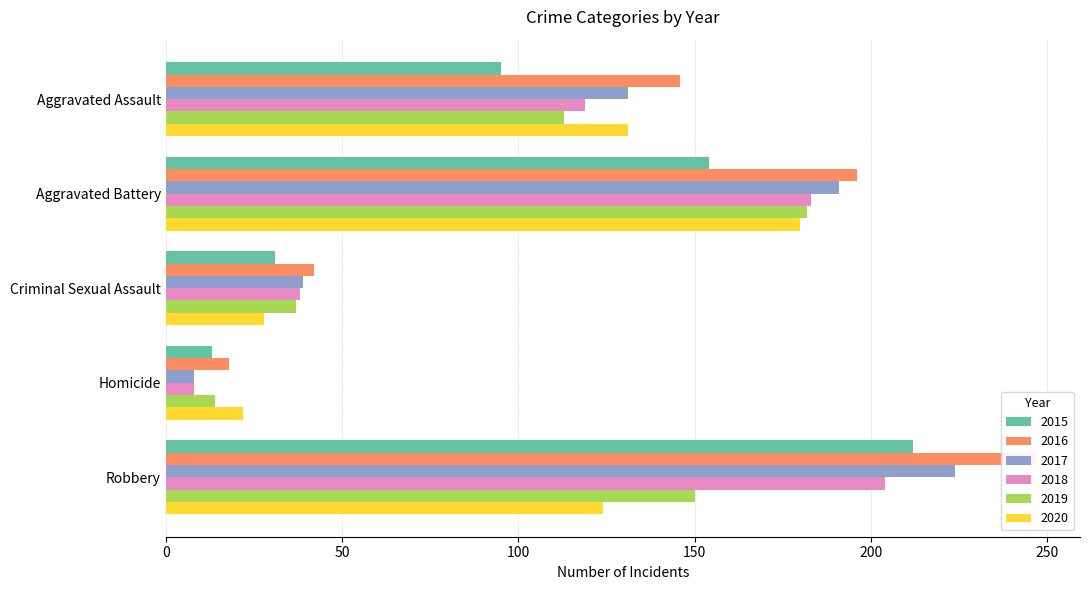

At which label is 2020 closest to 101?

Robbery